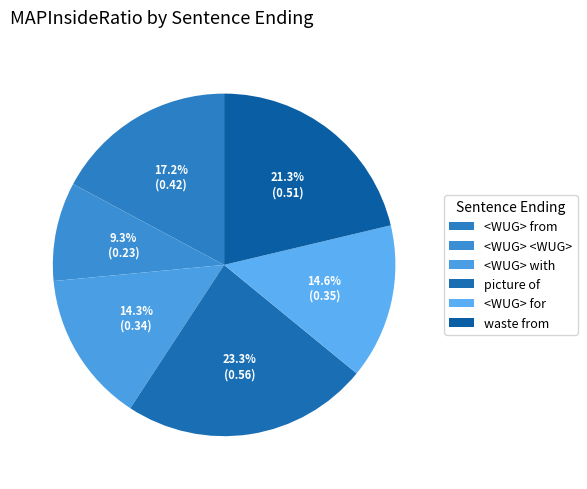

Do <WUG> for and waste from together represent more than half of the pie?

No